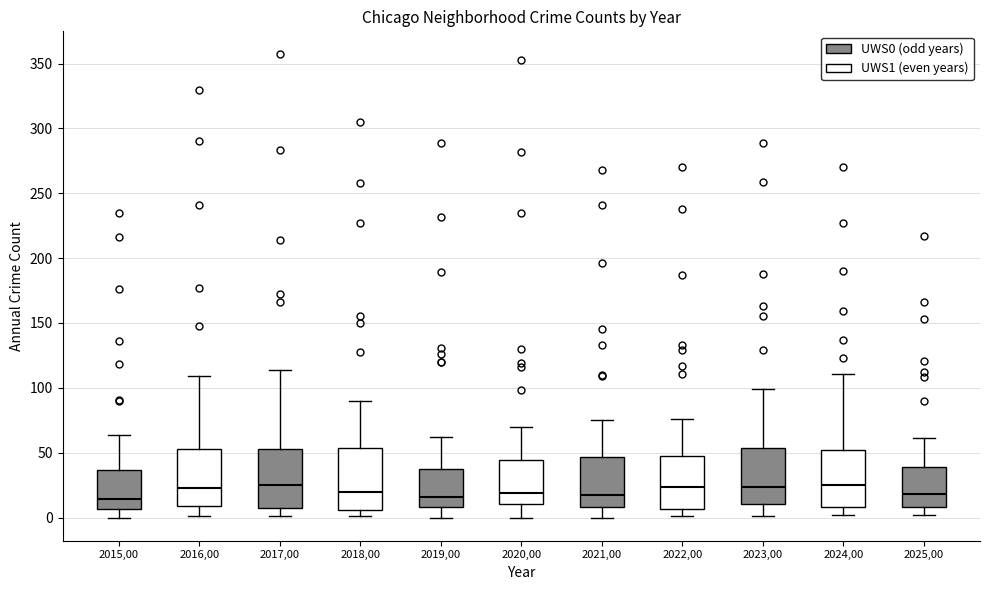

Where is the lower edge of the box at x = 2015,00 on the y-axis? The values are not printed on the chart, so give them approximately, as read against the axis.

5